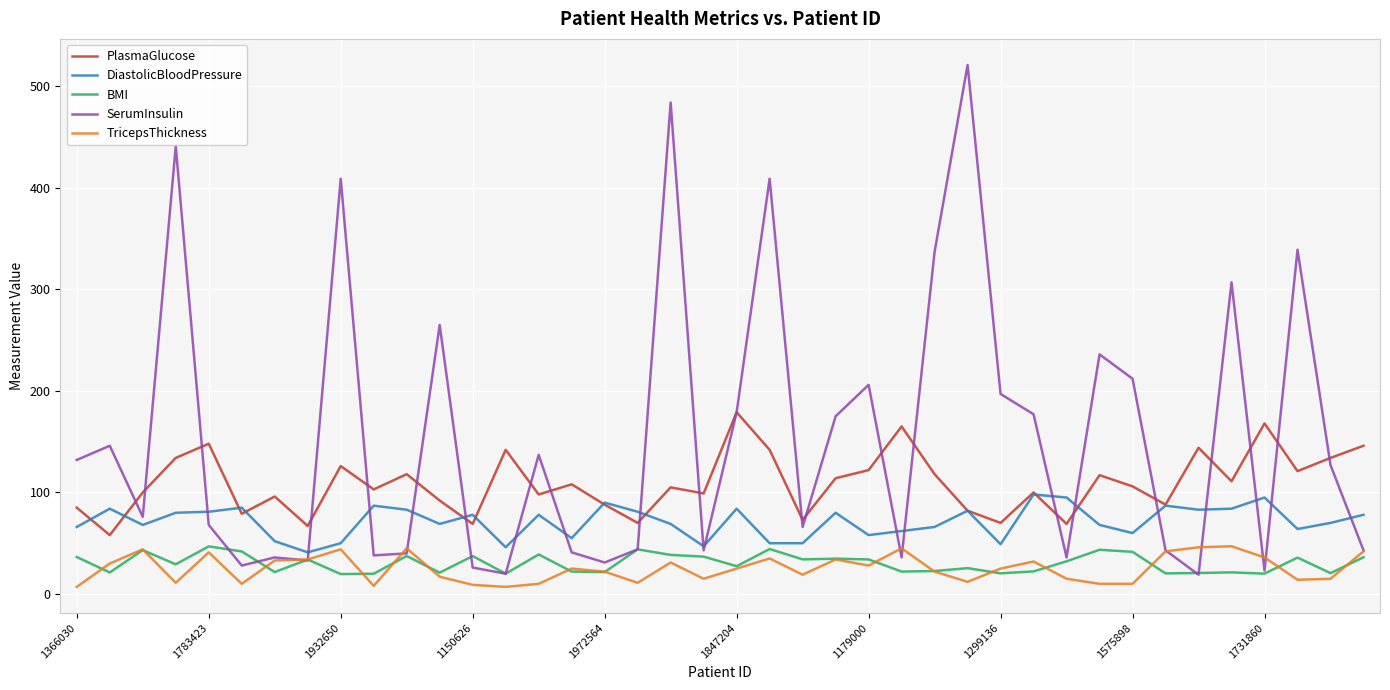

Which series has the largest total across all categories?

SerumInsulin